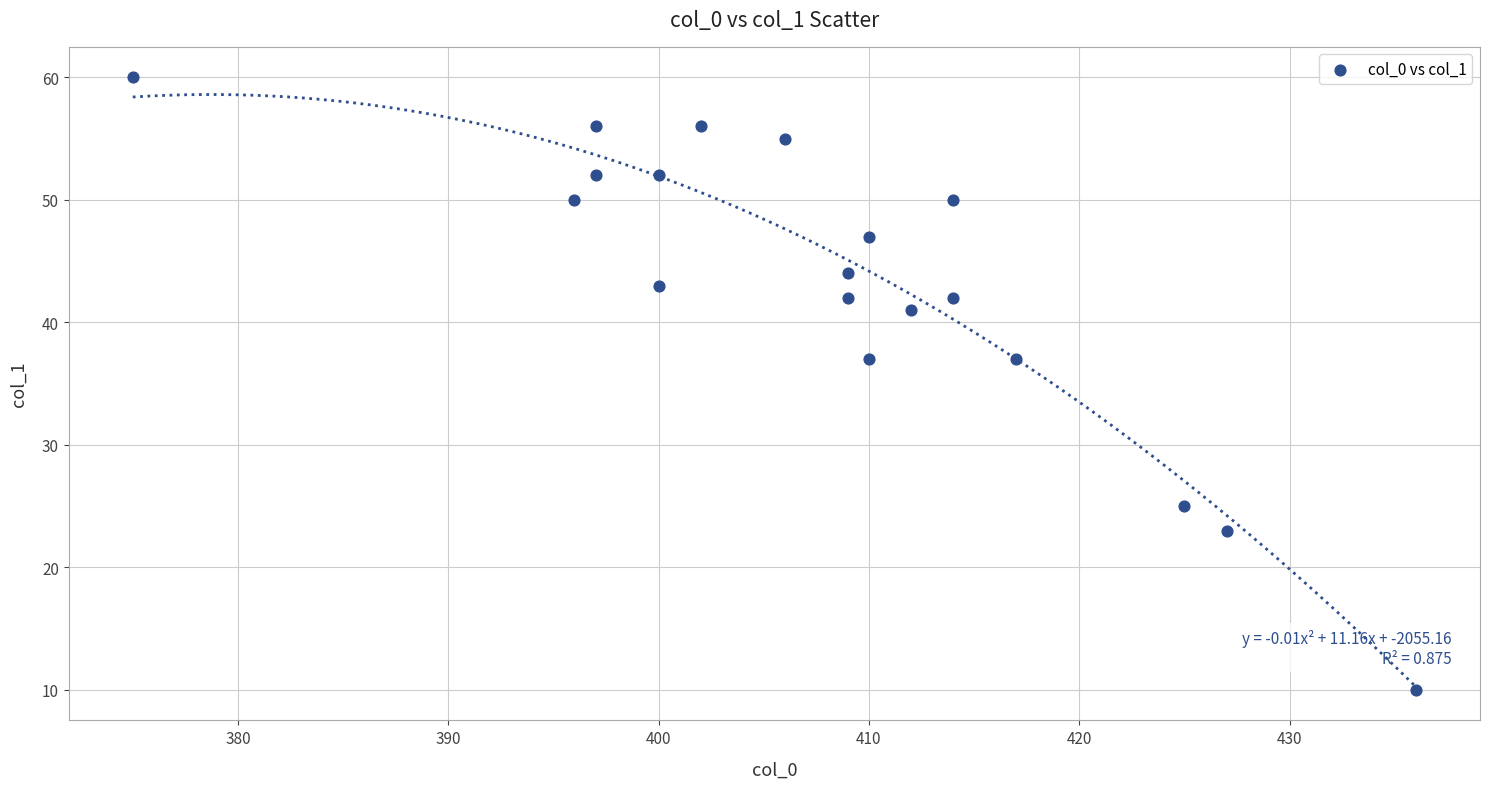

What is the range of X values (max minus min)?

61